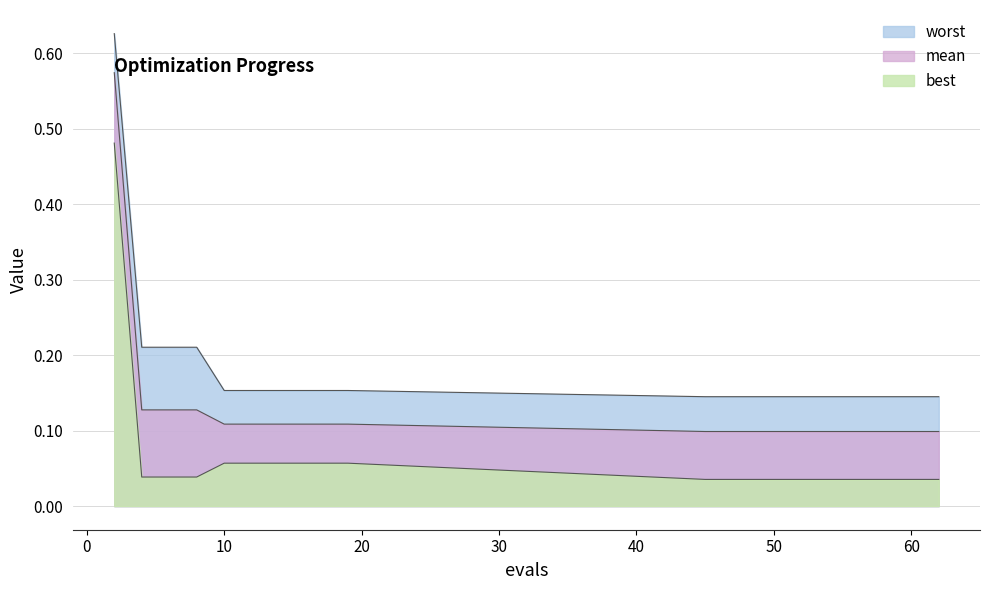

Where is mean nearest to the value 0?

45